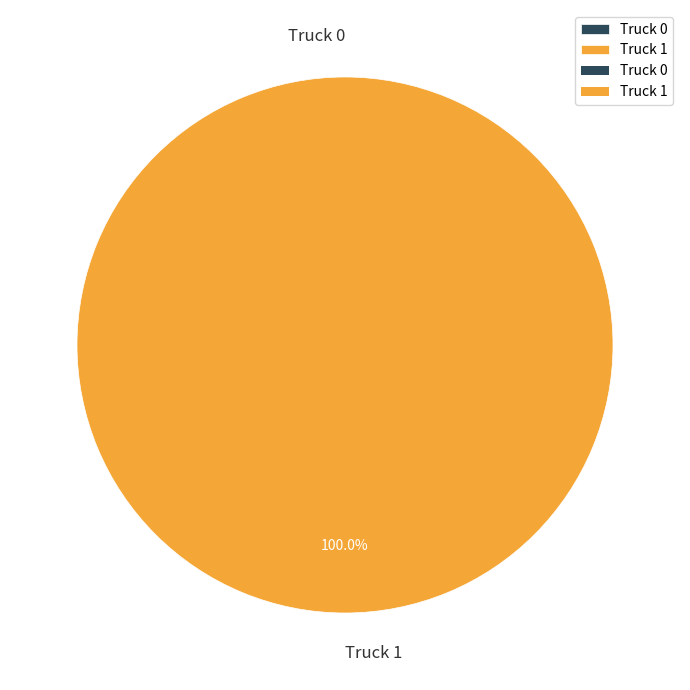

To the nearest percent, what is the difference between the Truck 1 and Truck 0 slice percentages?

100%